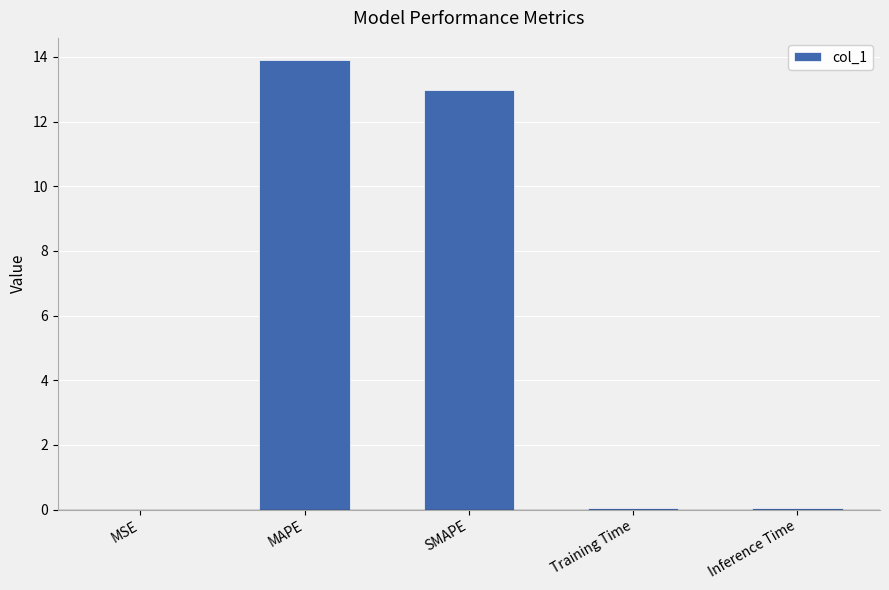

What is the sum of all values?

27.0